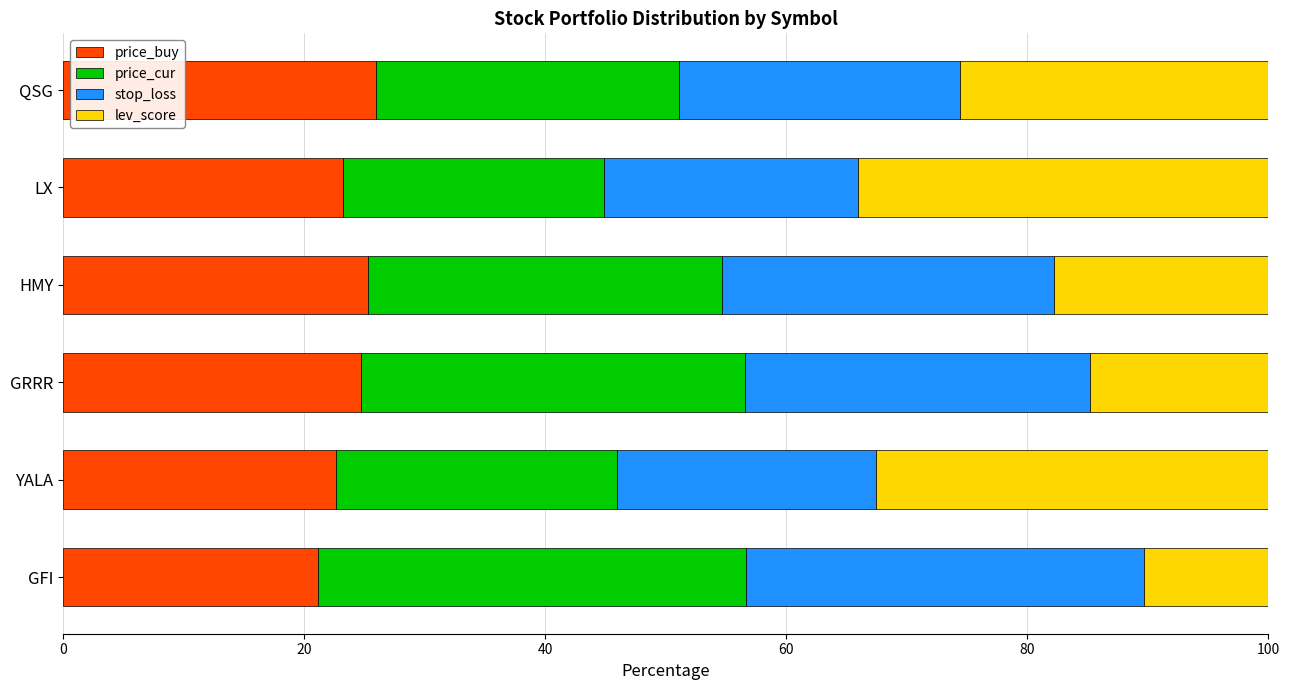

What is the approximate value of price_buy at QSG?

25.9